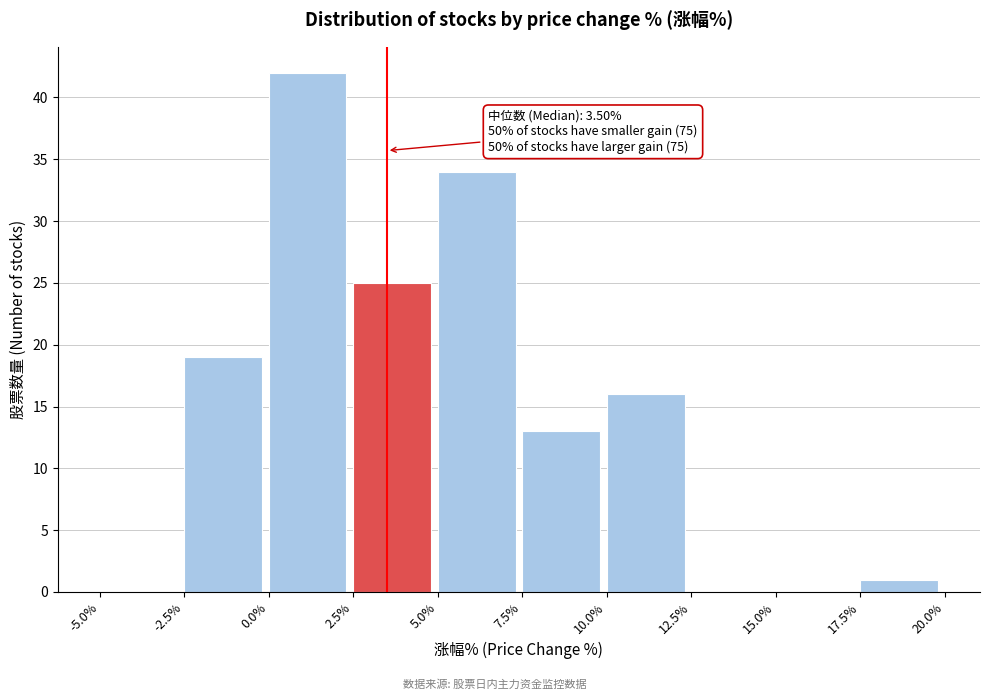

Over which range of the x-axis is the bar tallest?

0.0% to 2.5%